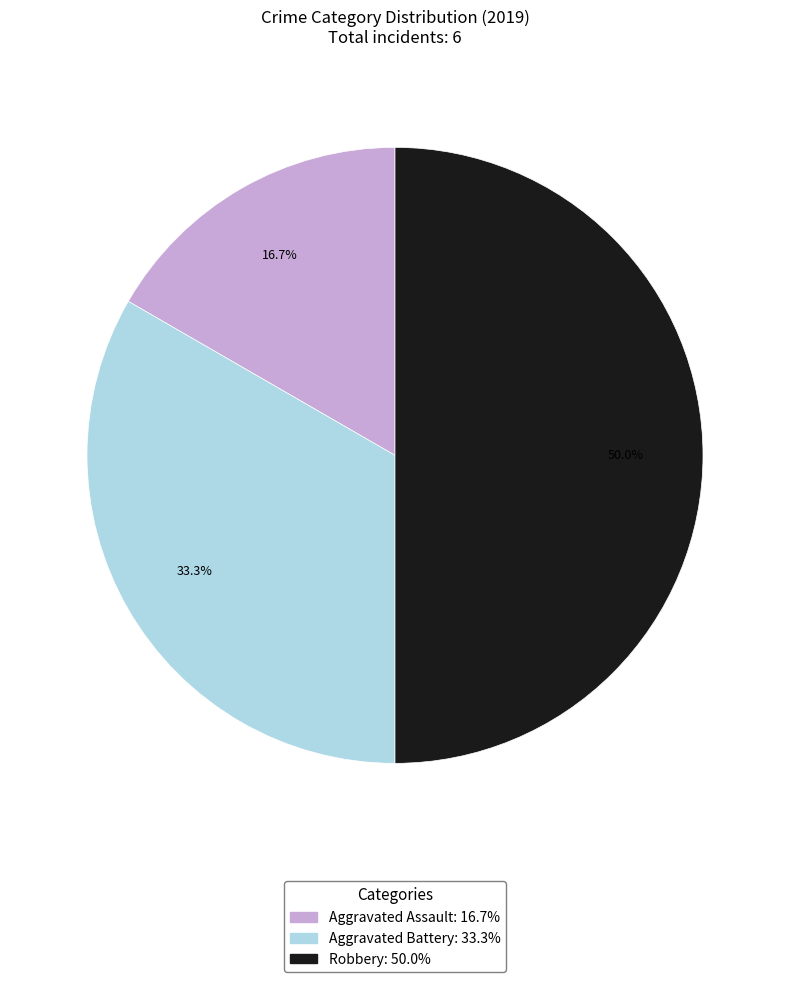

To the nearest percent, what portion does Aggravated Battery represent?

33%